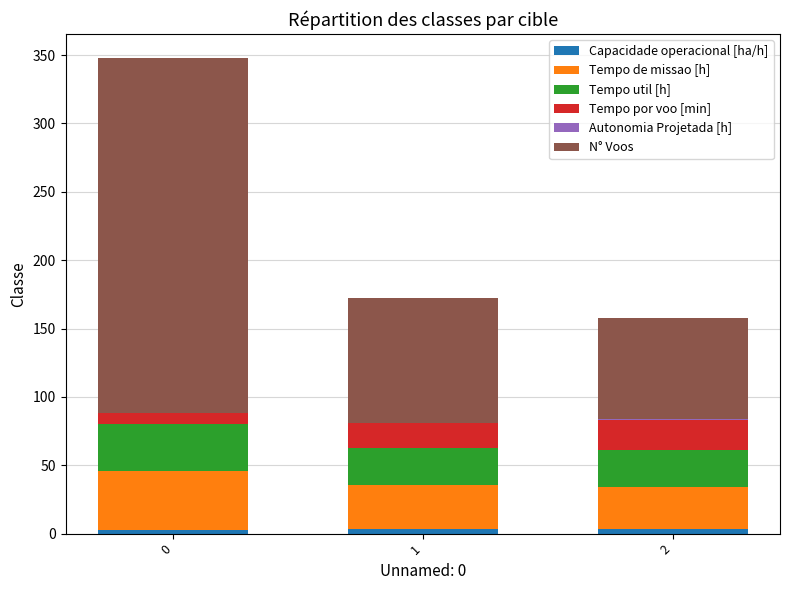

Is it true that Tempo util [h] equals 27.5 at 1?

True